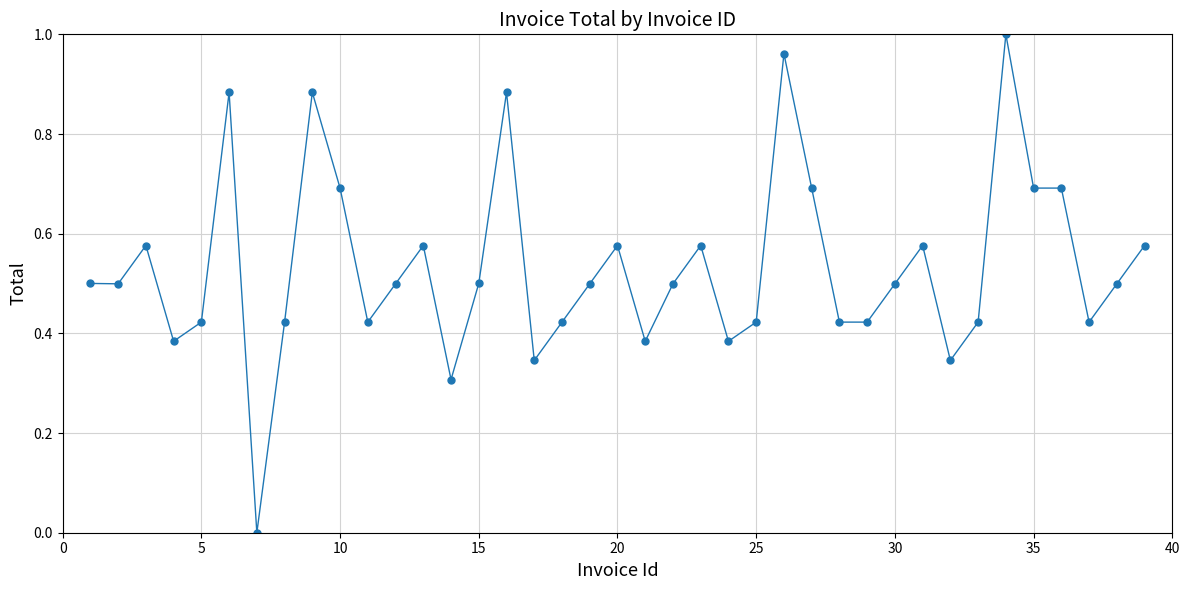

True or false: the data has more than 1 interior local peaks.

True